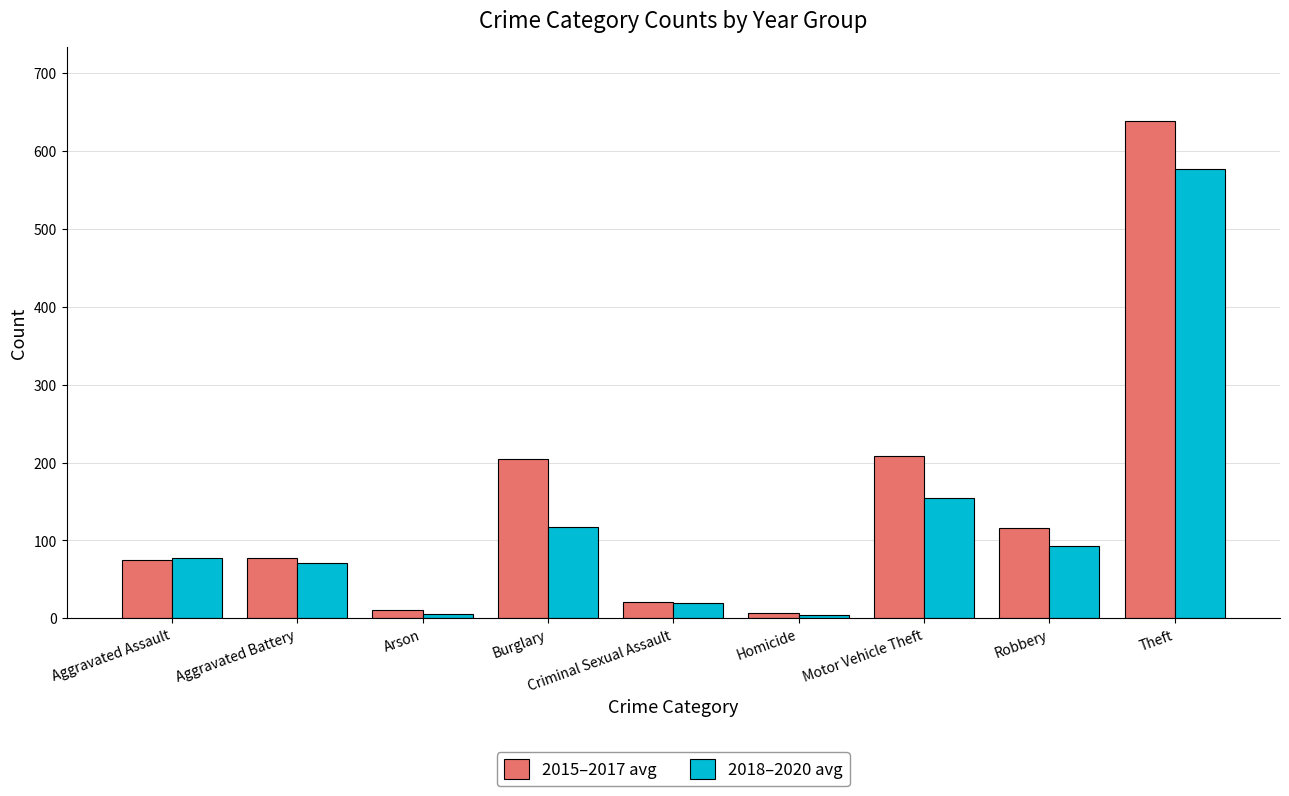

At which label does 2018–2020 avg reach its peak?

Theft